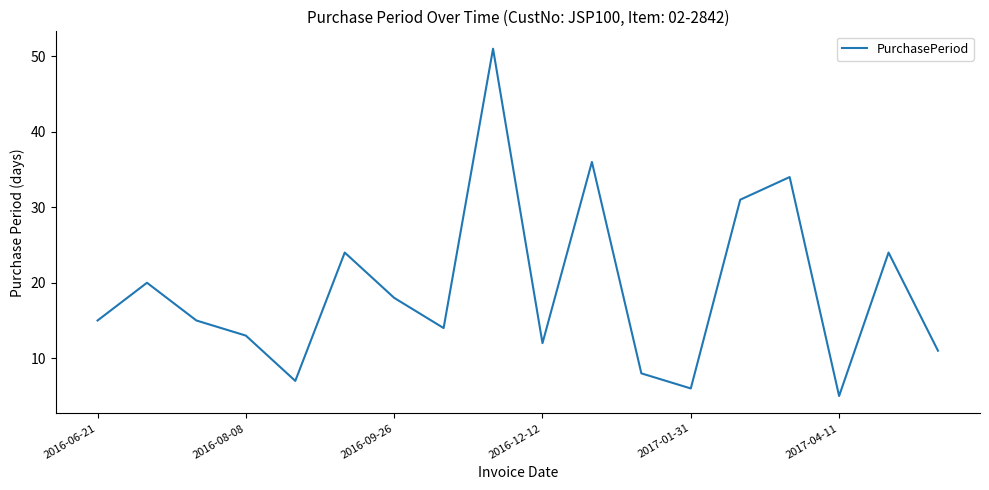

What is the greatest value displayed?

51